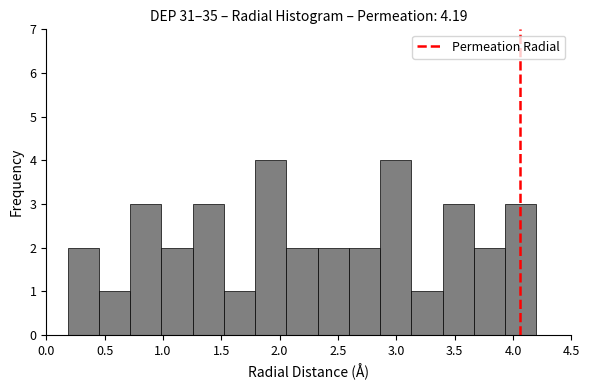

Reading left to right, list every bar in this chart as the range it spans on the x-axis followed by its height. Neither the bar edges nor the heights are printed on the chart, so give them approximately, as read against the axes.

0.20 to 0.45: 2
0.45 to 0.70: 1
0.70 to 1.00: 3
1.00 to 1.25: 2
1.25 to 1.50: 3
1.50 to 1.80: 1
1.80 to 2.05: 4
2.05 to 2.35: 2
2.35 to 2.60: 2
2.60 to 2.85: 2
2.85 to 3.15: 4
3.15 to 3.40: 1
3.40 to 3.65: 3
3.65 to 3.95: 2
3.95 to 4.20: 3